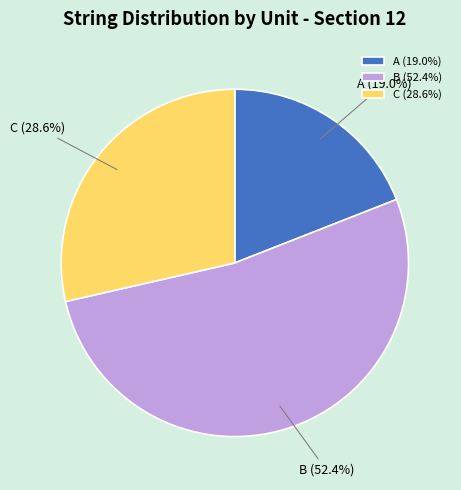

Rank the categories by value from lowest to highest.

A, C, B